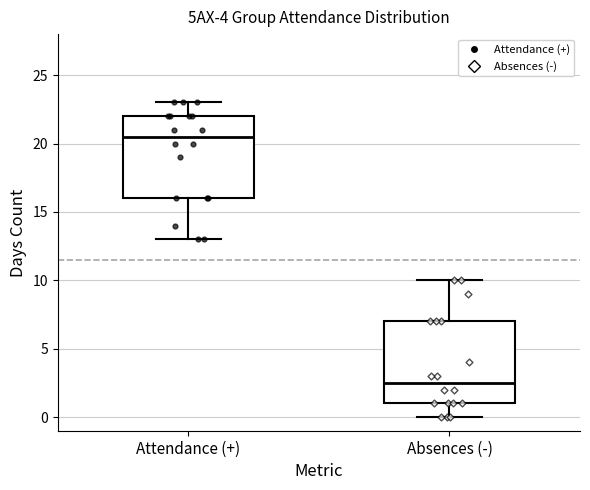

Reading left to right, transcribe this box plot: for each box, give where its median line is, the range the box spans, and where its two whiskers end, as read against the y-axis. The values are not printed on the chart, so give them approximately, as read against the axis.

Attendance (+): median 20.5, box 16.0 to 22.0, whiskers 13.0 to 23.0
Absences (-): median 2.5, box 1.0 to 7.0, whiskers 0.0 to 10.0